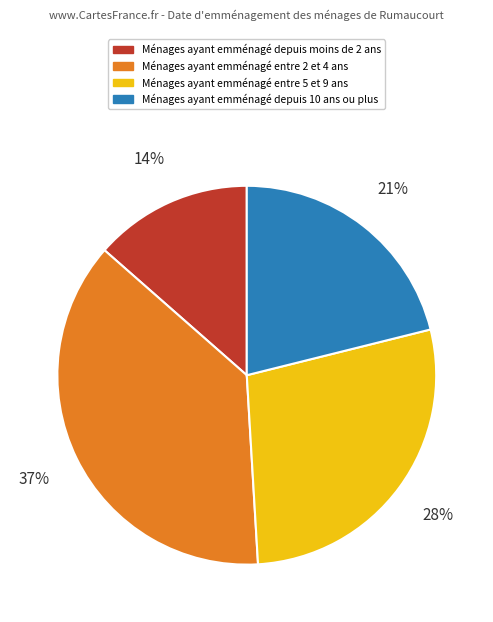

Is there a majority slice in this chart?

No